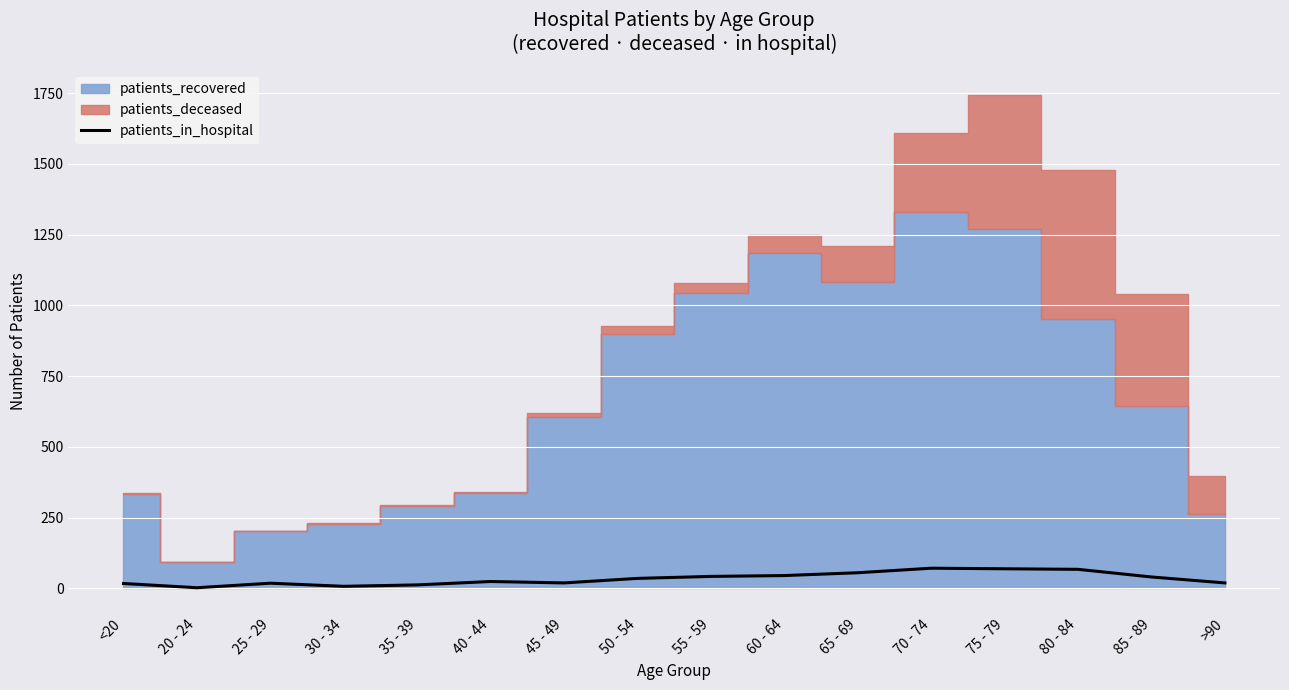

Reading left to right, list all the values displayed in this chart.

<20=17	20 - 24=2	25 - 29=18	30 - 34=7	35 - 39=12	40 - 44=24	45 - 49=19	50 - 54=35	55 - 59=42	60 - 64=45	65 - 69=55	70 - 74=71	75 - 79=69	80 - 84=67	85 - 89=40	>90=19